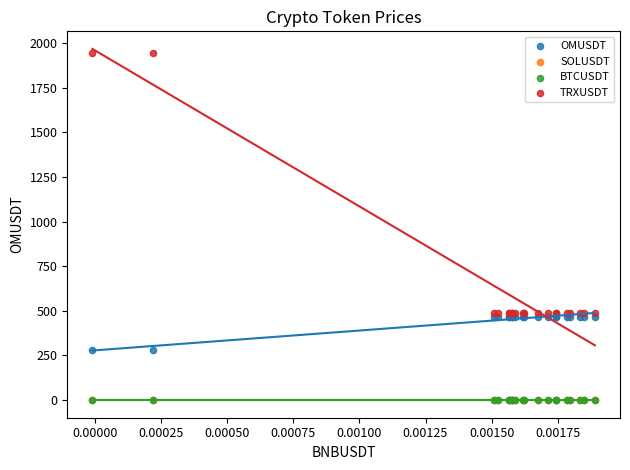

What are all the series names shown in the legend?

OMUSDT, SOLUSDT, BTCUSDT, TRXUSDT